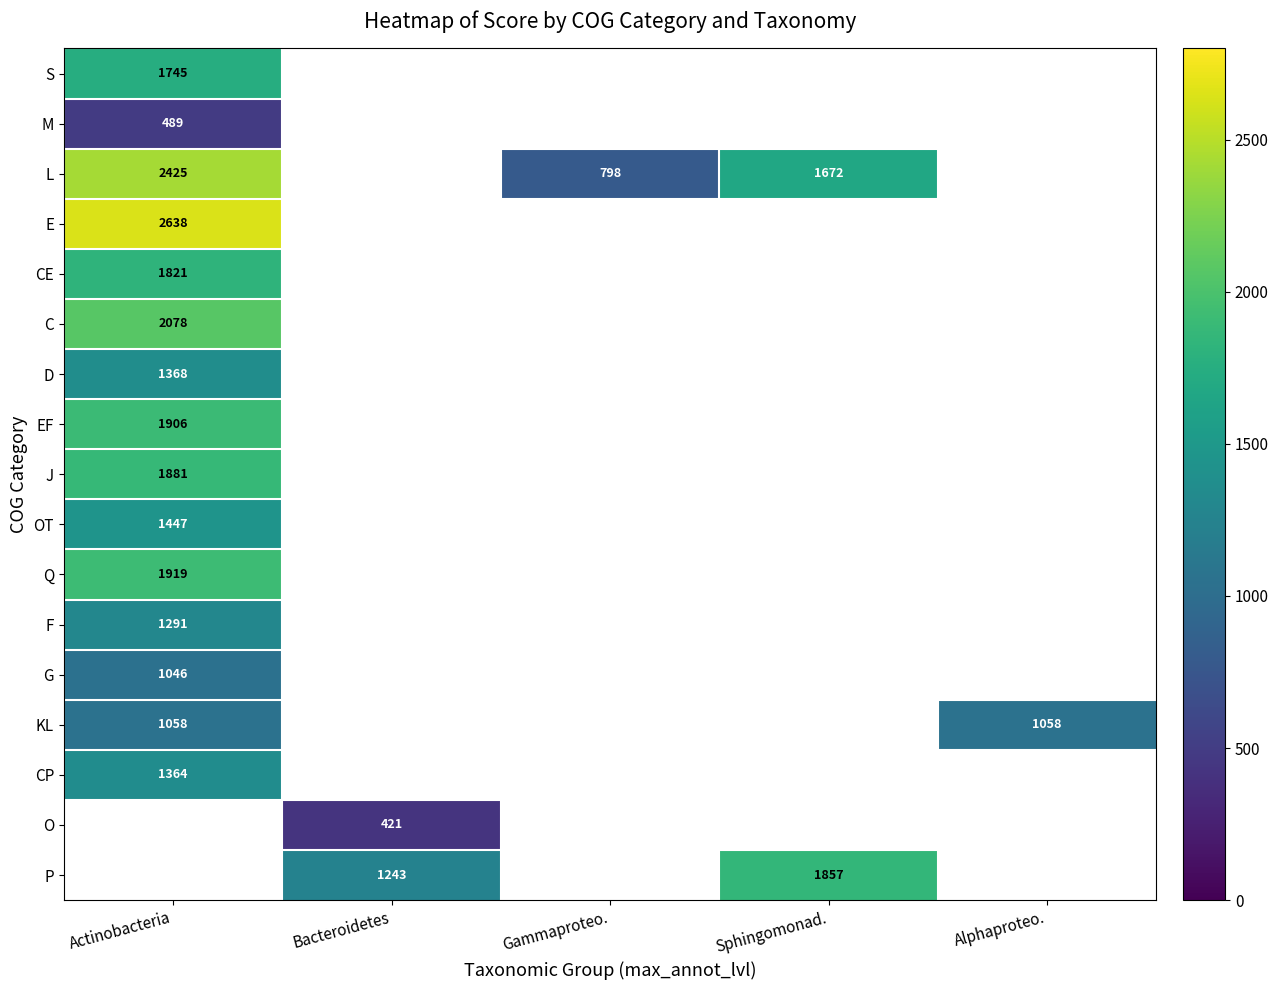

What is the sum of the P values at Bacteroidetes and Sphingomonad.?

3100